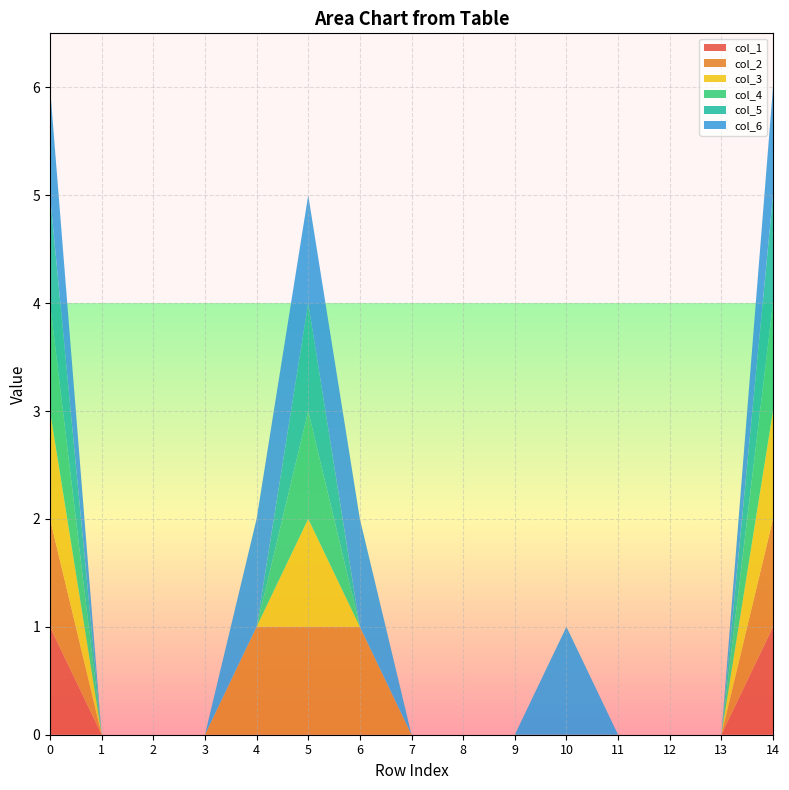

Reading left to right, what are all the values shown in this chart?

col_1: 0=1	1=0	2=0	3=0	4=0	5=0	6=0	7=0	8=0	9=0	10=0	11=0	12=0	13=0	14=1
col_2: 0=1	1=0	2=0	3=0	4=1	5=1	6=1	7=0	8=0	9=0	10=0	11=0	12=0	13=0	14=1
col_3: 0=1	1=0	2=0	3=0	4=0	5=1	6=0	7=0	8=0	9=0	10=0	11=0	12=0	13=0	14=1
col_4: 0=1	1=0	2=0	3=0	4=0	5=1	6=0	7=0	8=0	9=0	10=0	11=0	12=0	13=0	14=1
col_5: 0=1	1=0	2=0	3=0	4=0	5=1	6=0	7=0	8=0	9=0	10=0	11=0	12=0	13=0	14=1
col_6: 0=1	1=0	2=0	3=0	4=1	5=1	6=1	7=0	8=0	9=0	10=1	11=0	12=0	13=0	14=1